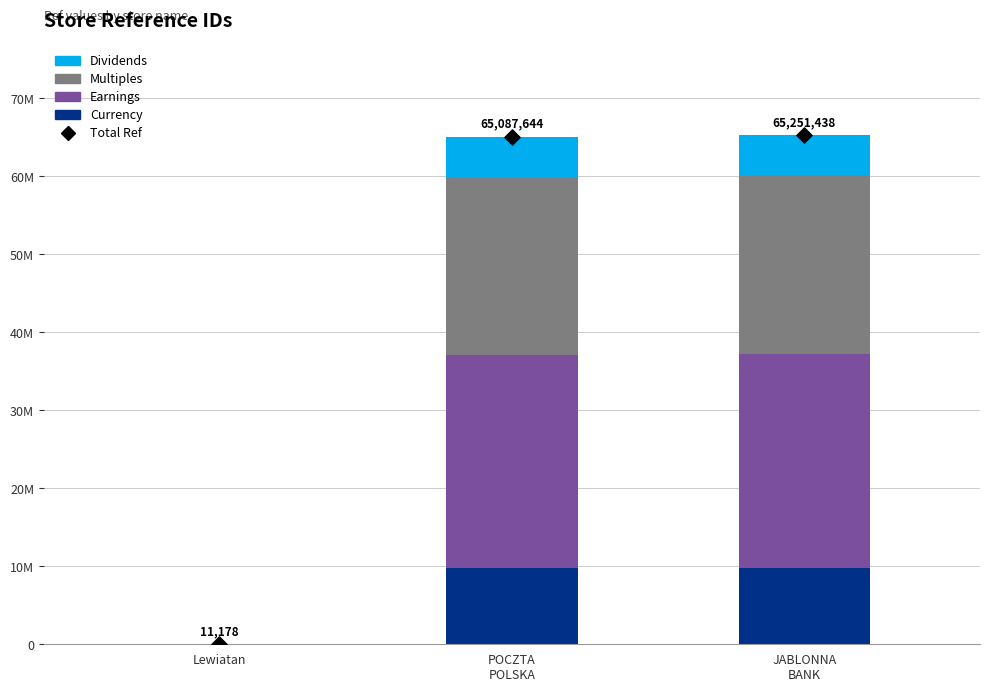

What are all the series names shown in the legend?

Currency, Earnings, Multiples, Dividends, Total Ref